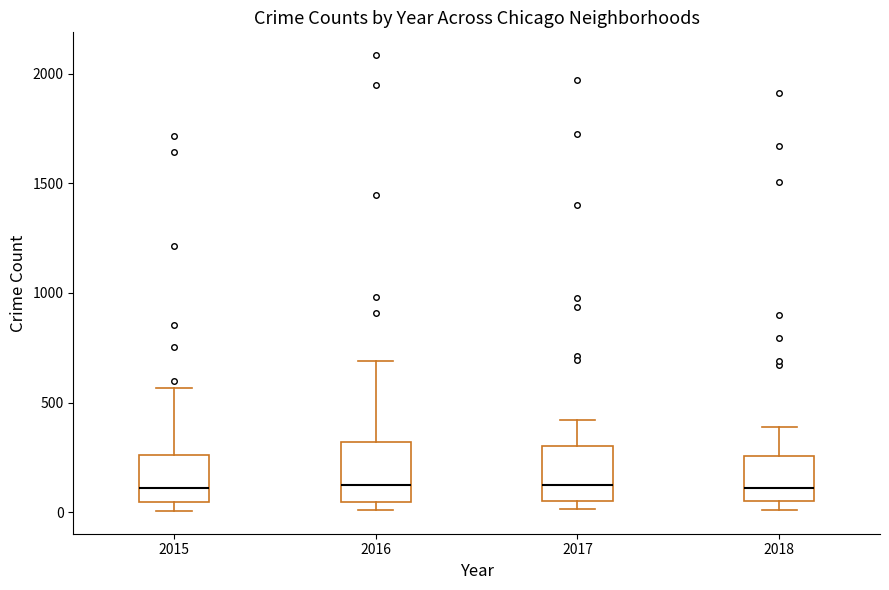

Reading left to right, transcribe this box plot: for each box, give where its median line is, the range the box spans, and where its two whiskers end, as read against the y-axis. The values are not printed on the chart, so give them approximately, as read against the axis.

2015: median 100, box 50 to 250, whiskers 0 to 550
2016: median 150, box 50 to 300, whiskers 0 to 700
2017: median 100, box 50 to 300, whiskers 0 to 400
2018: median 100, box 50 to 250, whiskers 0 to 400